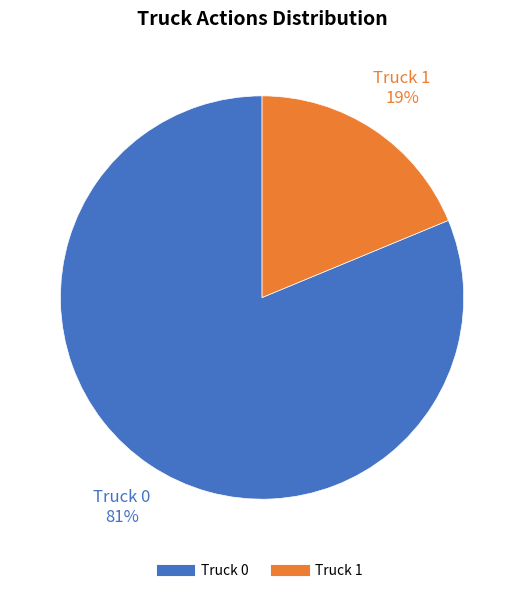

How many slices are in this pie chart?

2